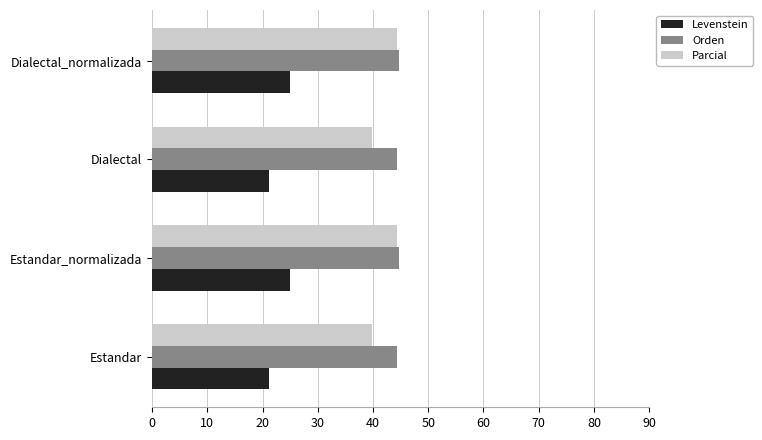

True or false: Parcial has a value of 19.8 at Dialectal.

False